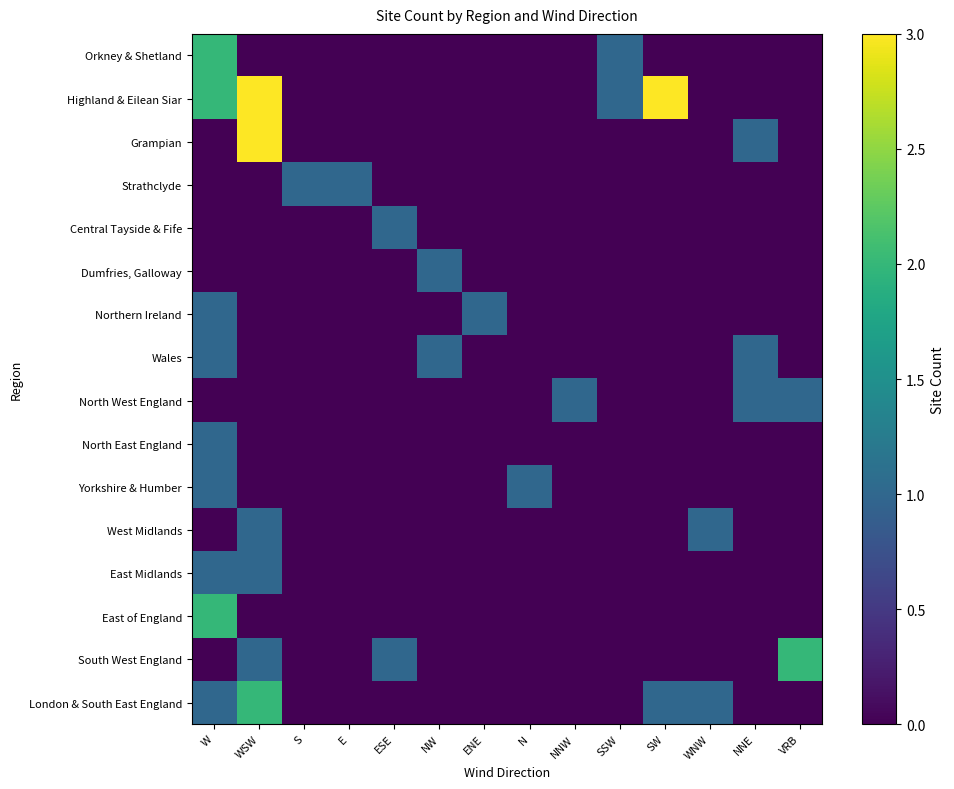

How many data points does each series have?

14